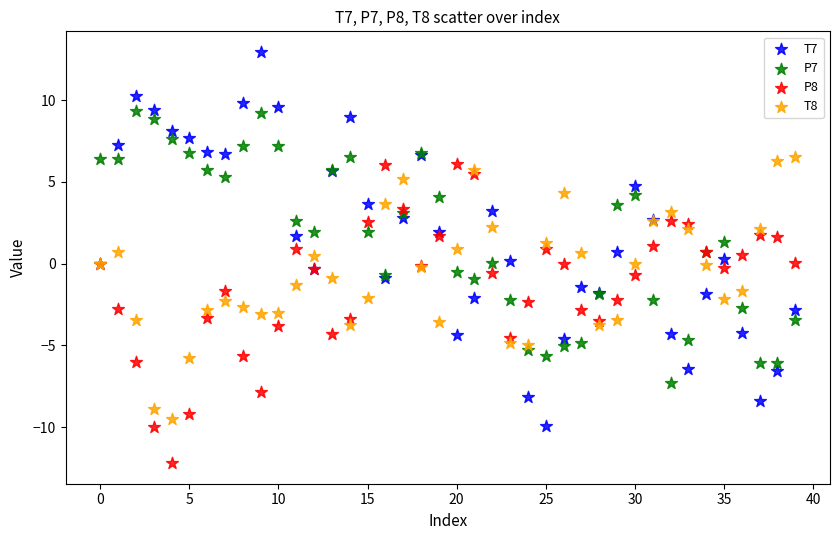

Which series contains the highest Y value?

T7